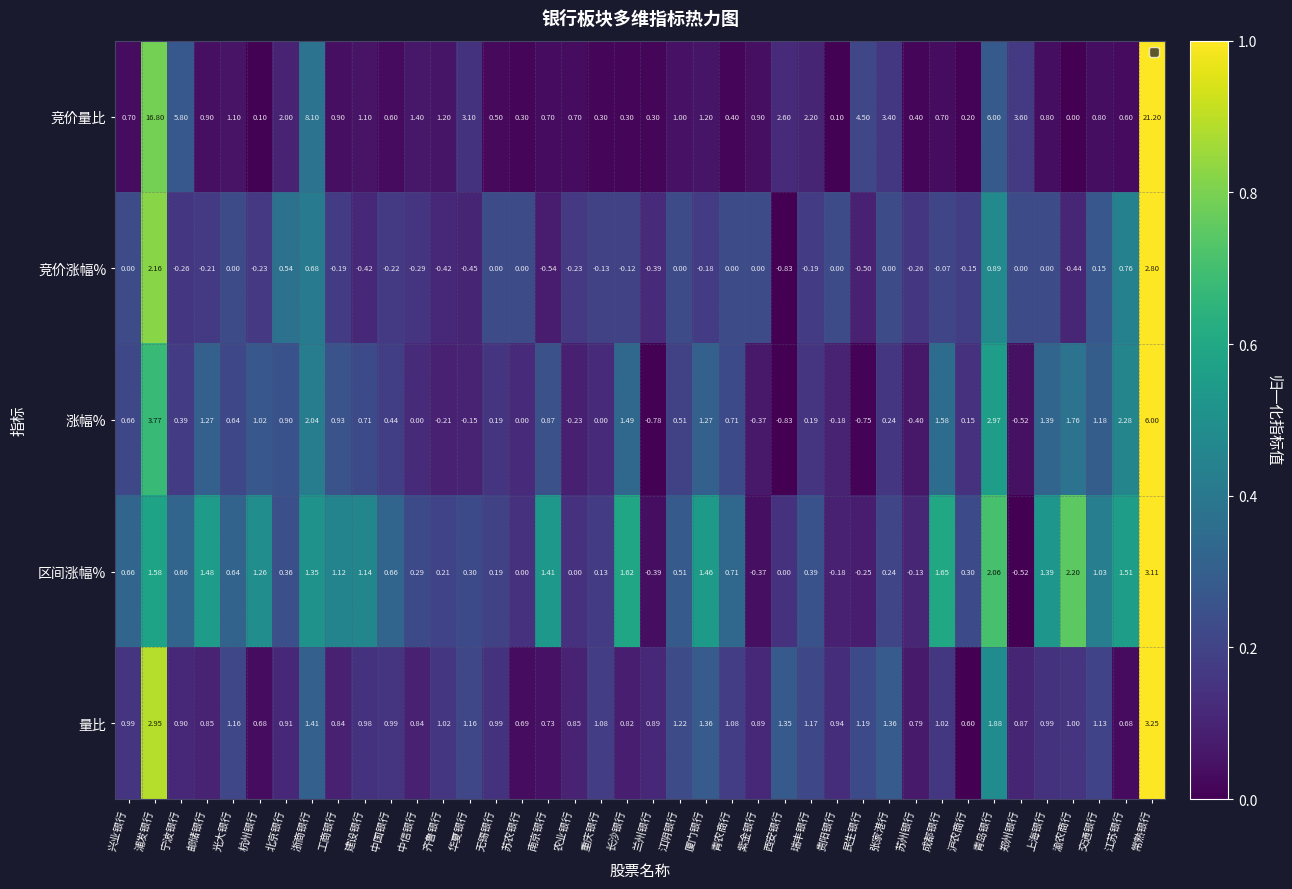

At which label does 竞价量比 reach its minimum?

渝农商行